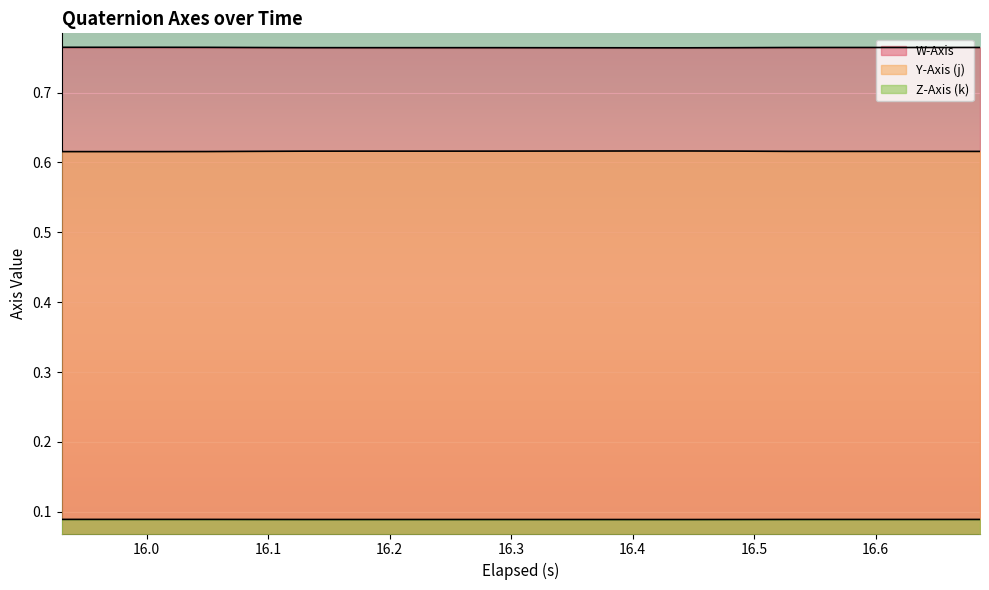

Reading left to right, transcribe all the data shown in this chart.

W-Axis: 0.8	0.8	0.8	0.8	0.8	0.8	0.8	0.8	0.8	0.8	0.8	0.8	0.8	0.8	0.8	0.8	0.8	0.8	0.8	0.8
Y-Axis (j): 0.6	0.6	0.6	0.6	0.6	0.6	0.6	0.6	0.6	0.6	0.6	0.6	0.6	0.6	0.6	0.6	0.6	0.6	0.6	0.6
Z-Axis (k): 0.1	0.1	0.1	0.1	0.1	0.1	0.1	0.1	0.1	0.1	0.1	0.1	0.1	0.1	0.1	0.1	0.1	0.1	0.1	0.1